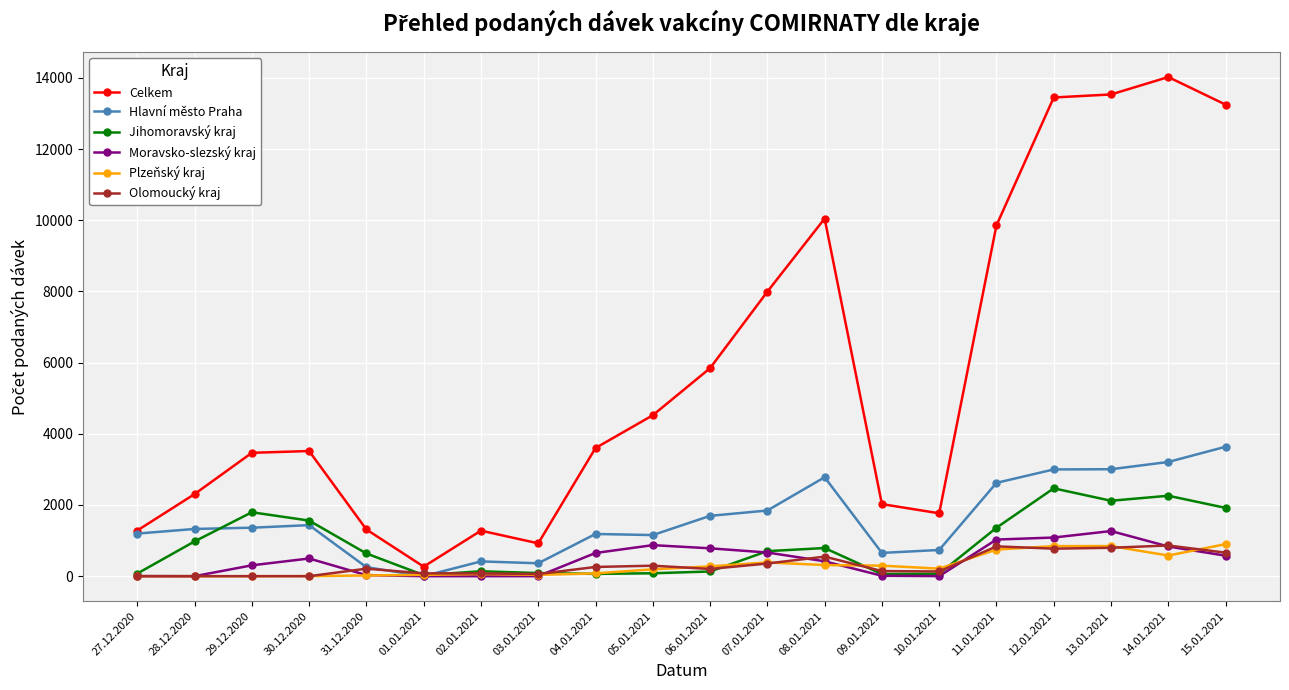

The value of Celkem at 14.01.2021 is 14023. True or false?

True